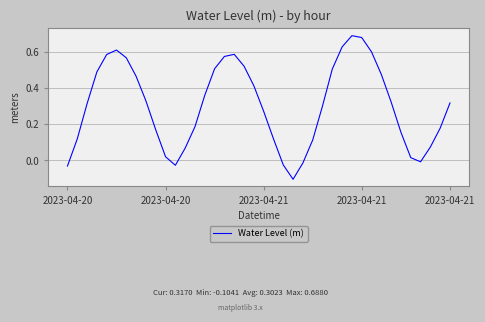

What is the difference between the maximum and minimum values?

0.8